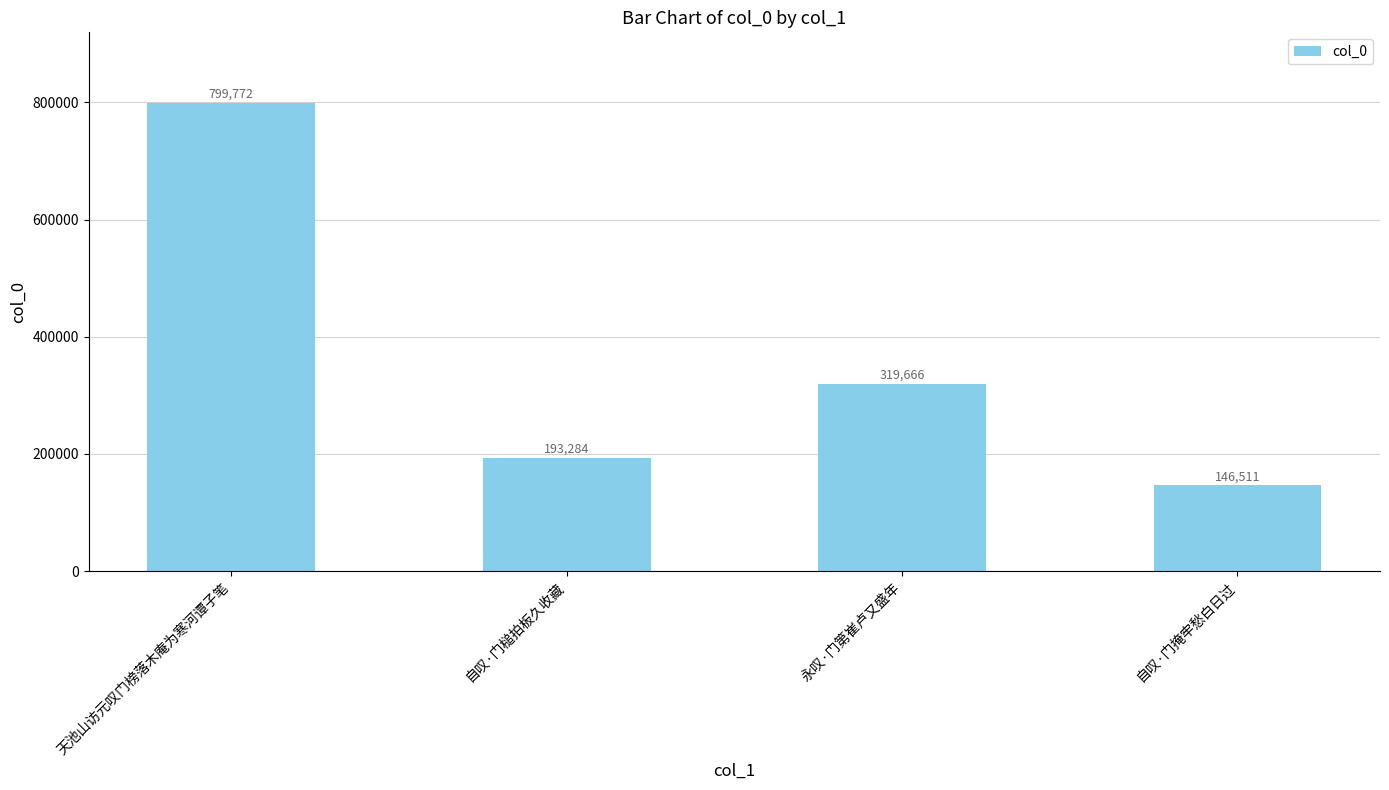

Approximately how many times larger is the value at 天池山访元叹门榜落木庵为寒河谭子笔 compared to 自叹·门掩牢愁白日过?

5.5